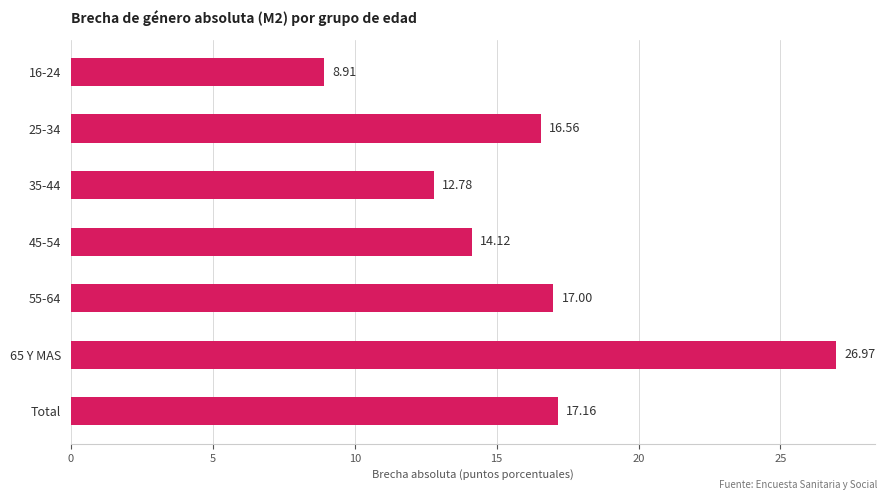

Which has a higher value, 55-64 or Total?

Total